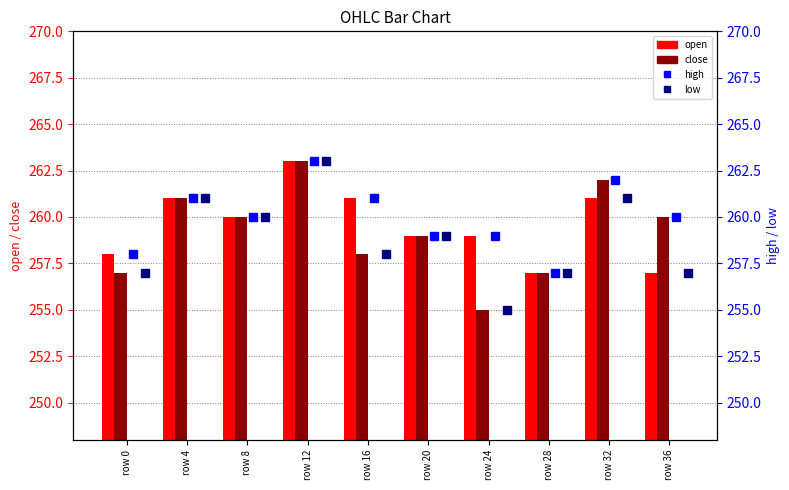

The value of low at row 20 is 363. True or false?

False